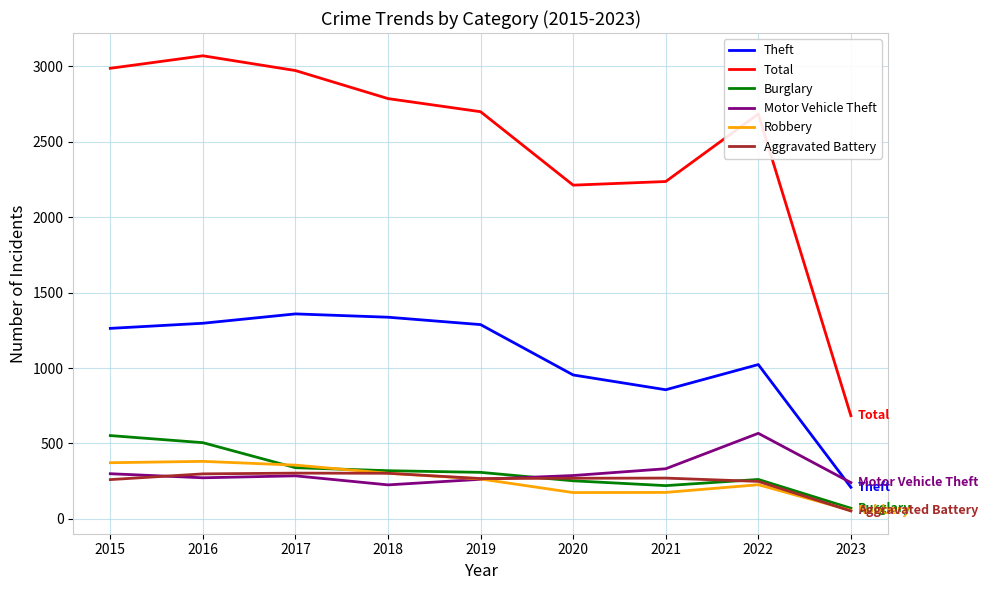

True or false: Total and Robbery intersect in this chart.

False